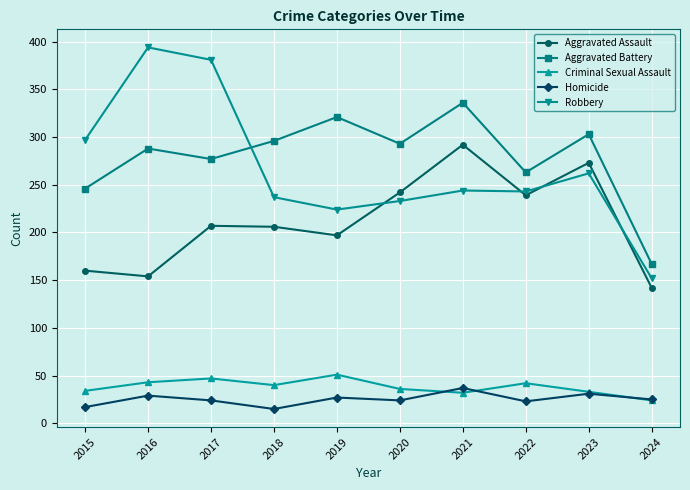

Is this an area chart (filled region under the line)?

No